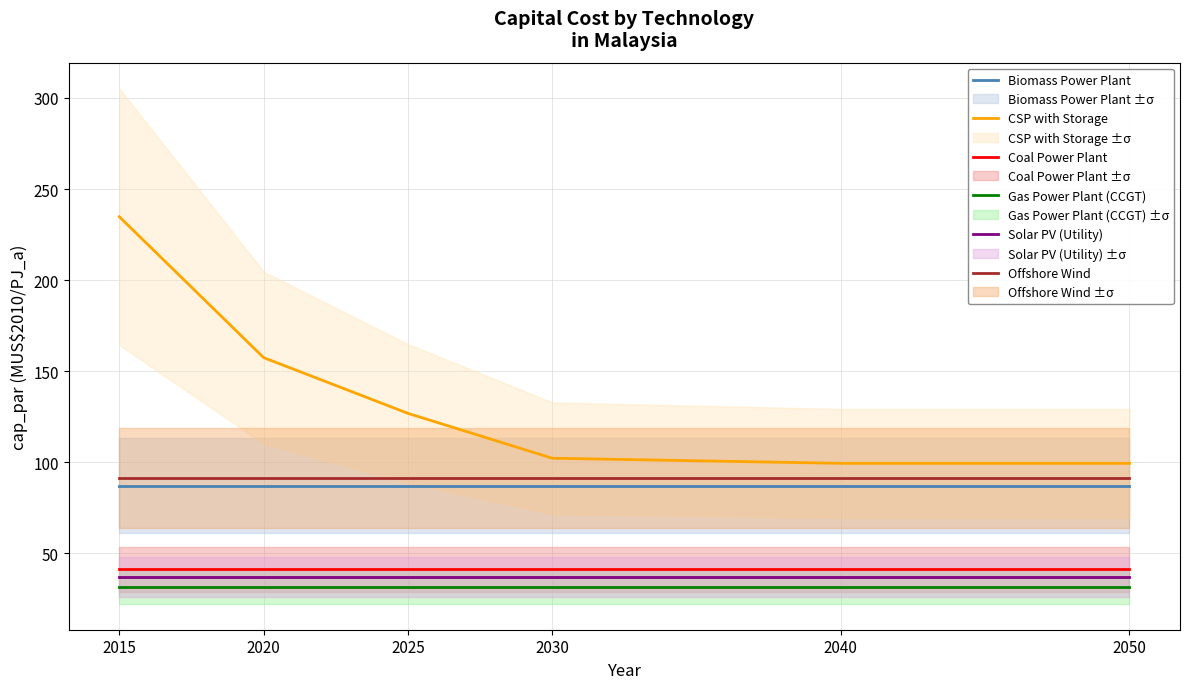

What is the difference between the highest and lowest values at 2050?

67.7